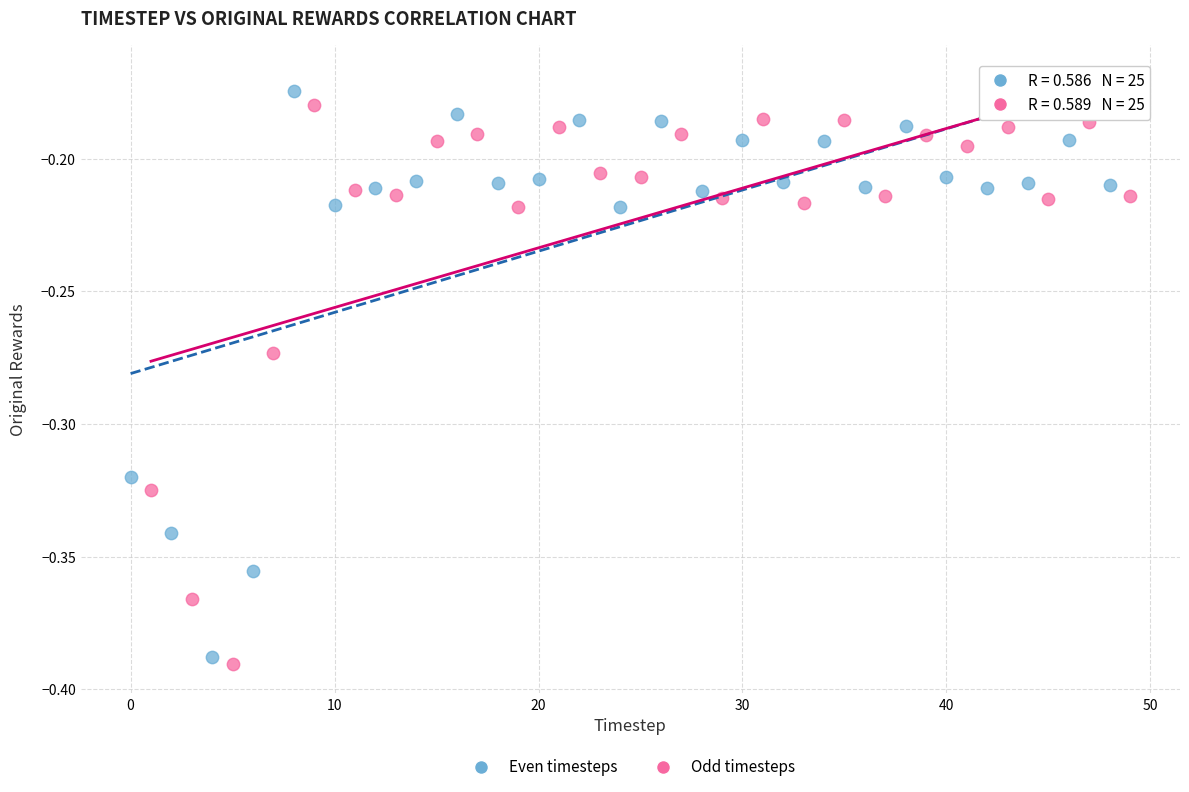

Which series has the largest Y range (max minus min)?

Even timesteps